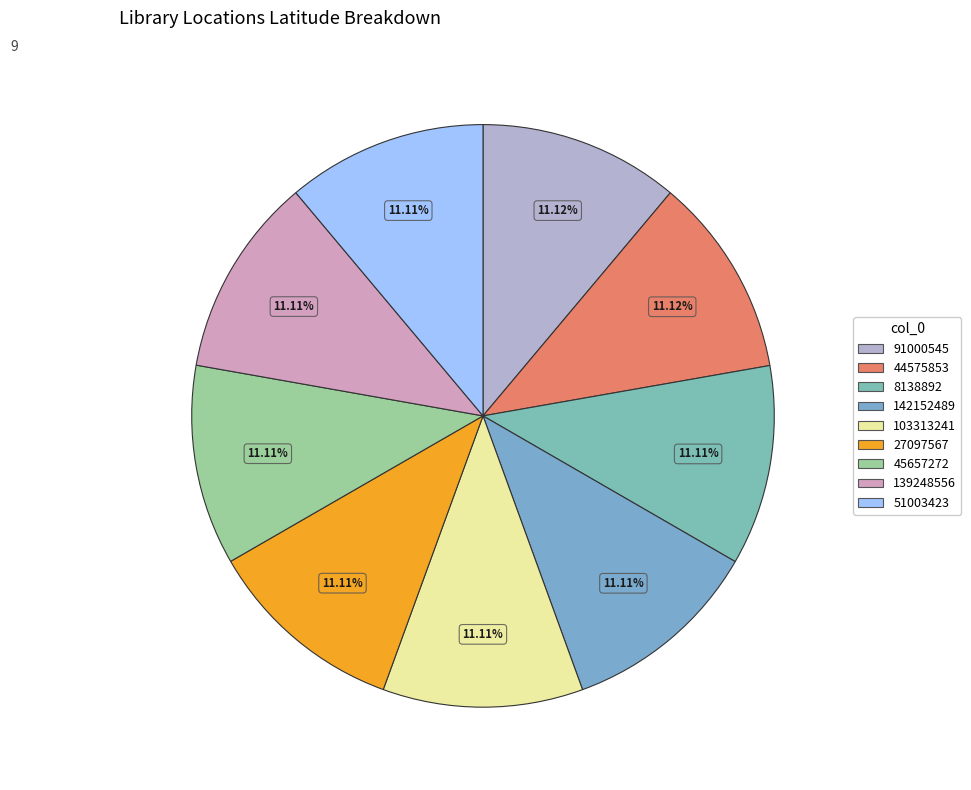

To the nearest percent, what is the average slice percentage?

11%